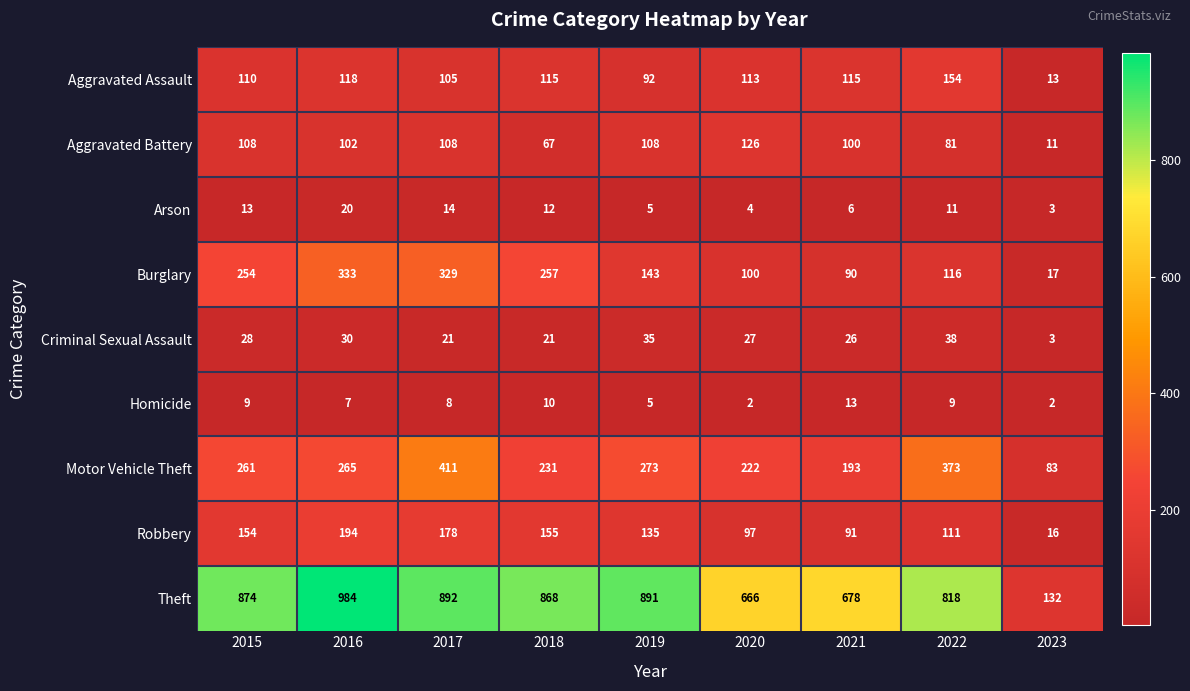

Which series has the largest total across all categories?

Theft